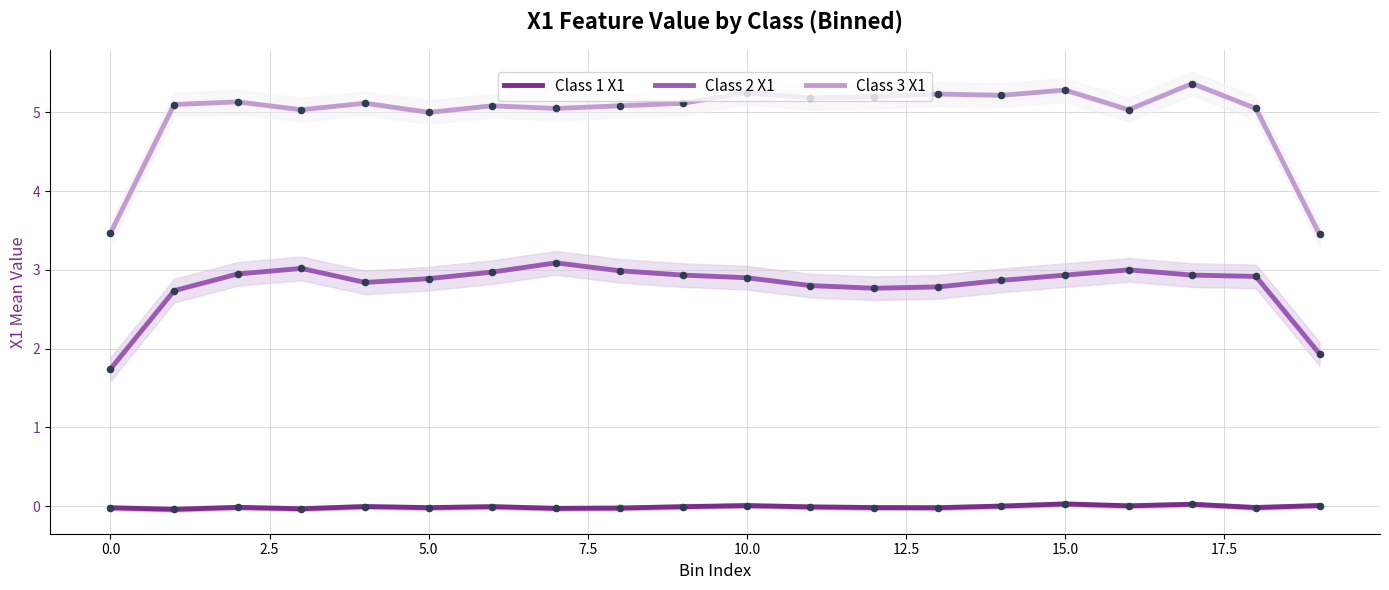

What is the total value across all series at 12?

7.9